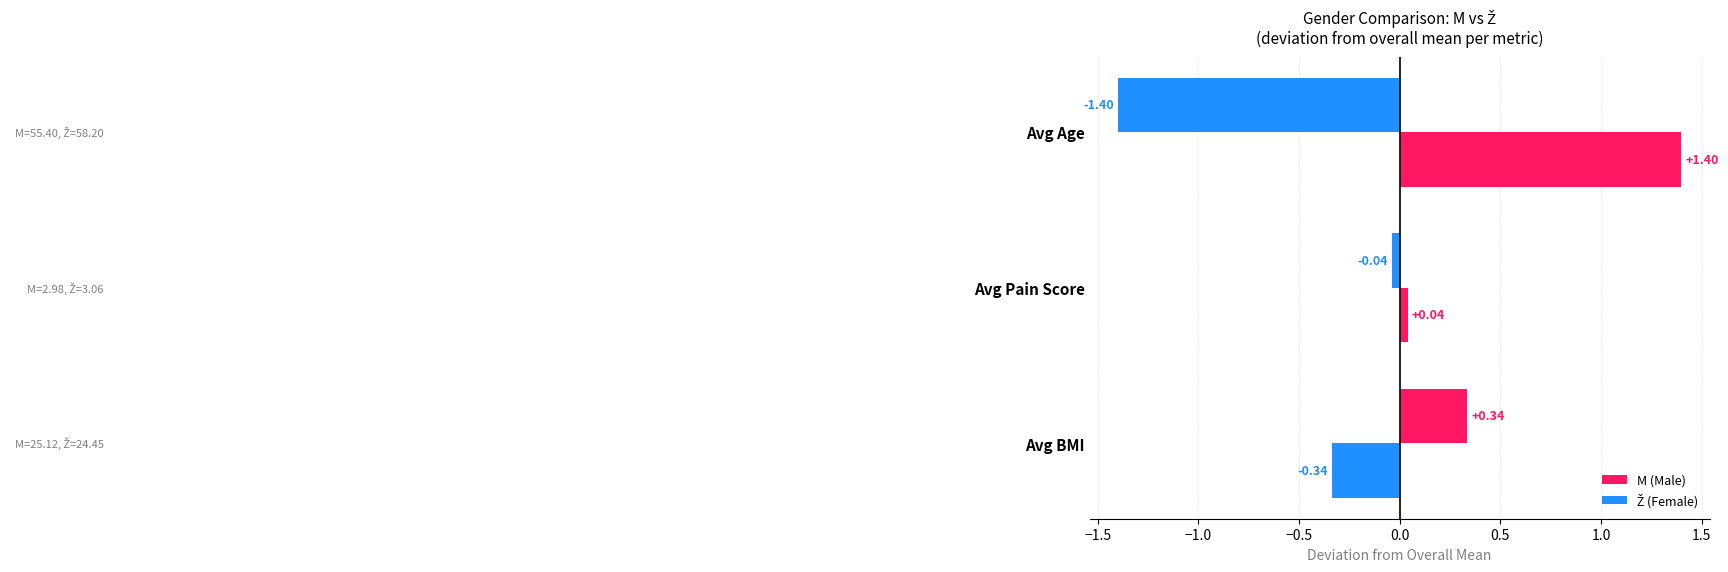

Rank the series by their maximum value, from lowest to highest.

M (Male), Ž (Female)